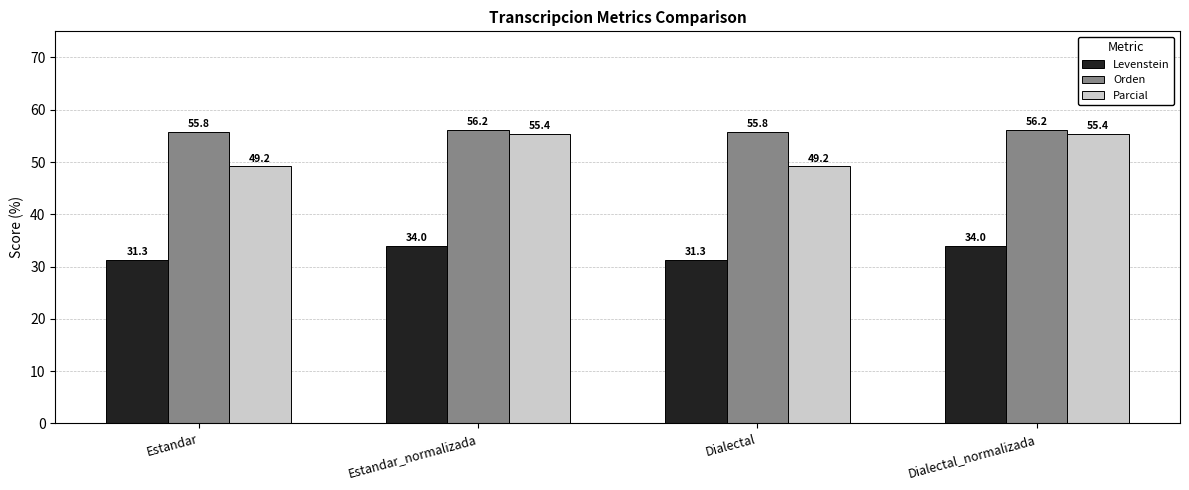

At Estandar_normalizada, list the series in order from largest to smallest.

Orden, Parcial, Levenstein